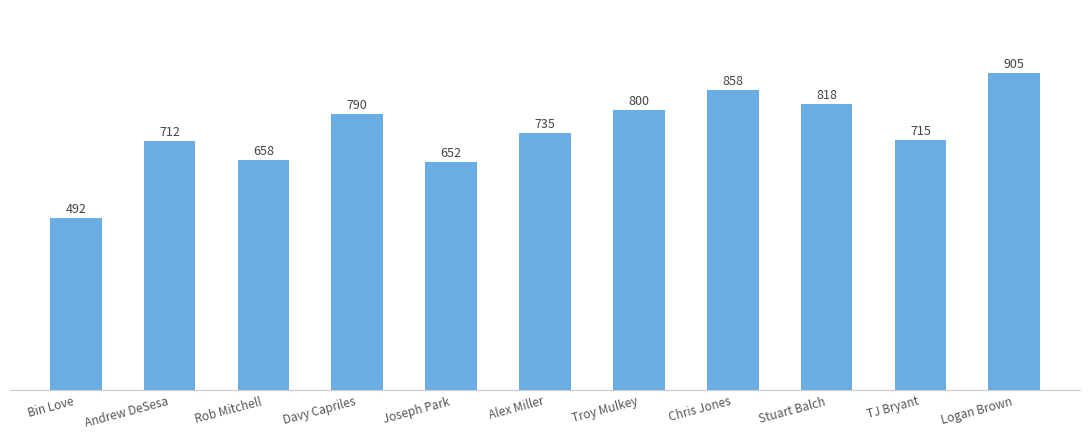

What is the sum of the values at Joseph Park and Logan Brown?

1557.5